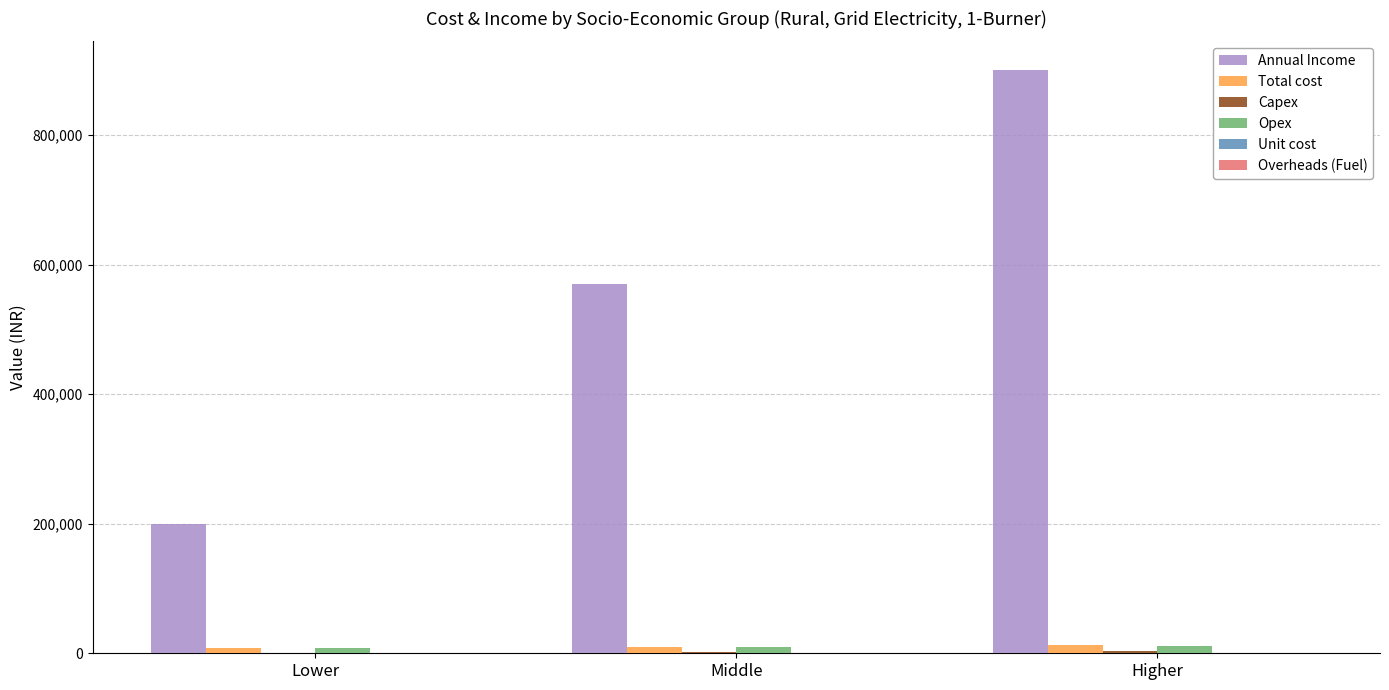

Which category has the highest value across all series?

Higher